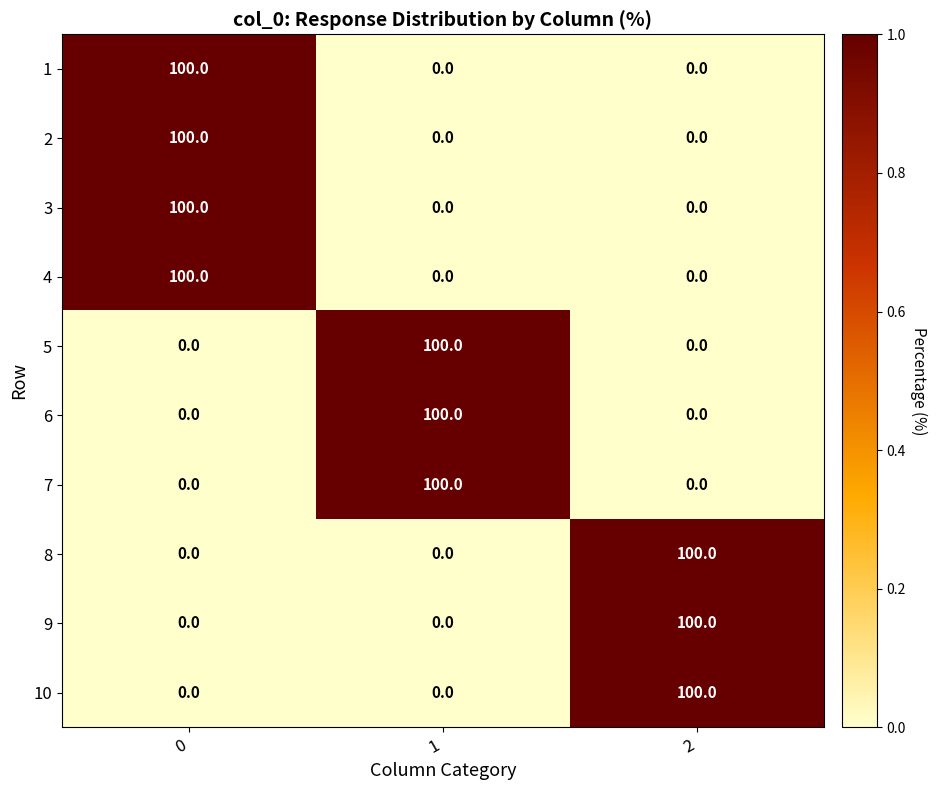

What is the highest value of the 2 series?

100